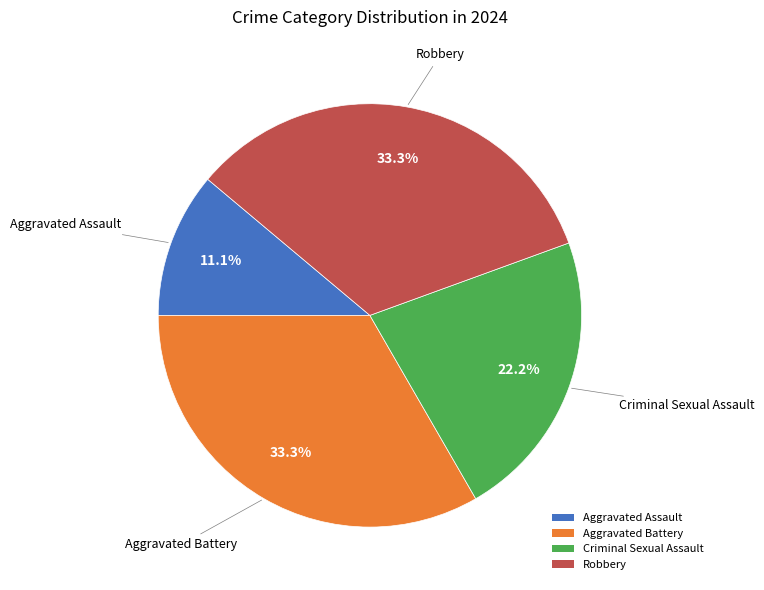

Which slice is the smallest?

Aggravated Assault